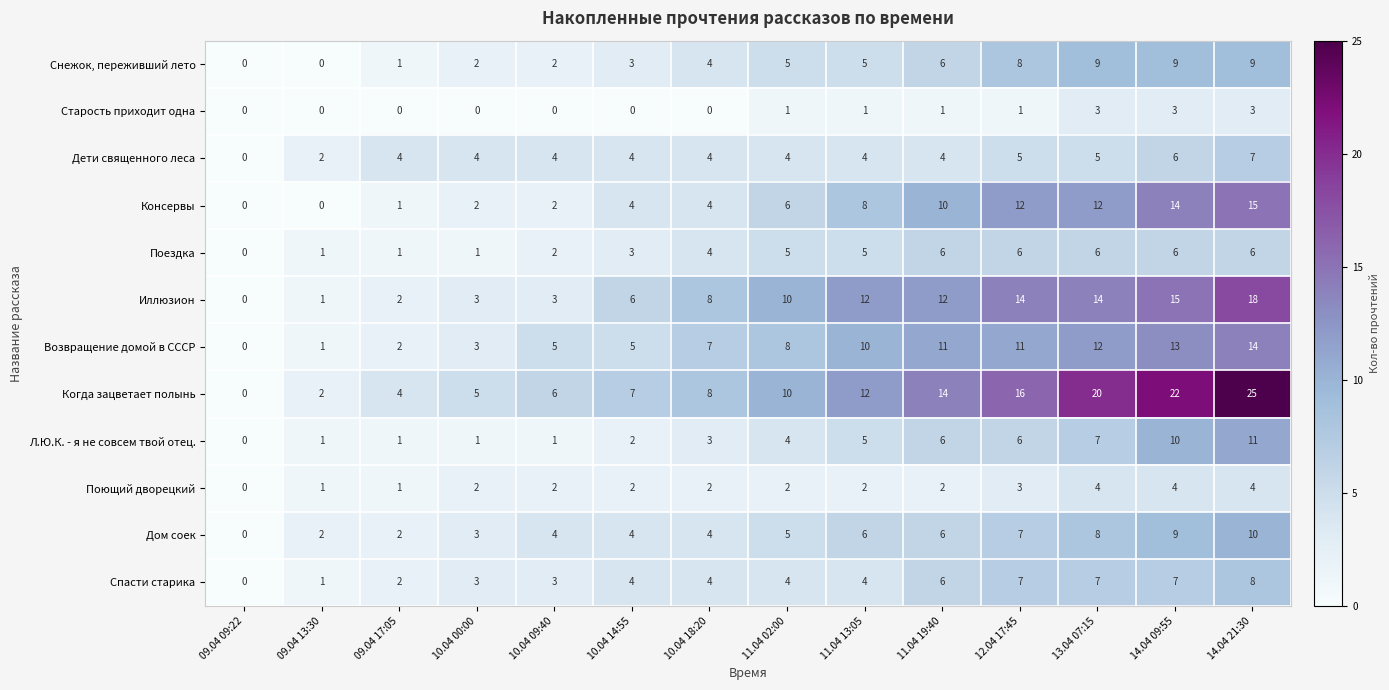

Between 11.04 19:40 and 14.04 21:30, which series saw the biggest shift?

Когда зацветает полынь